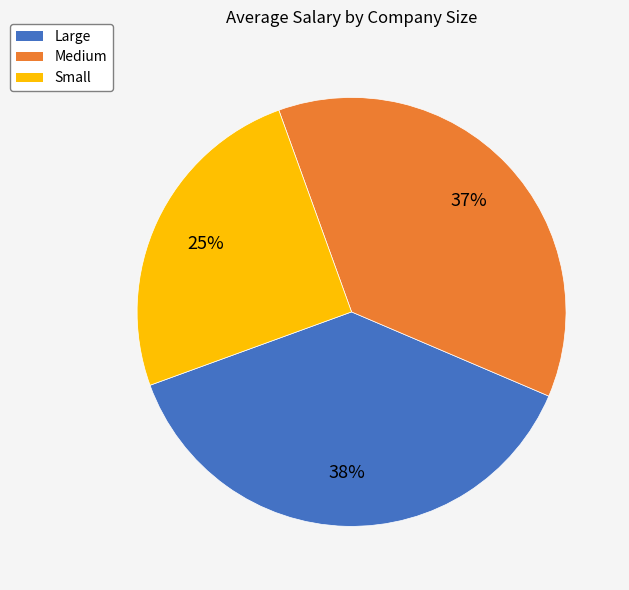

Is it true that Medium is 44% of the pie?

False